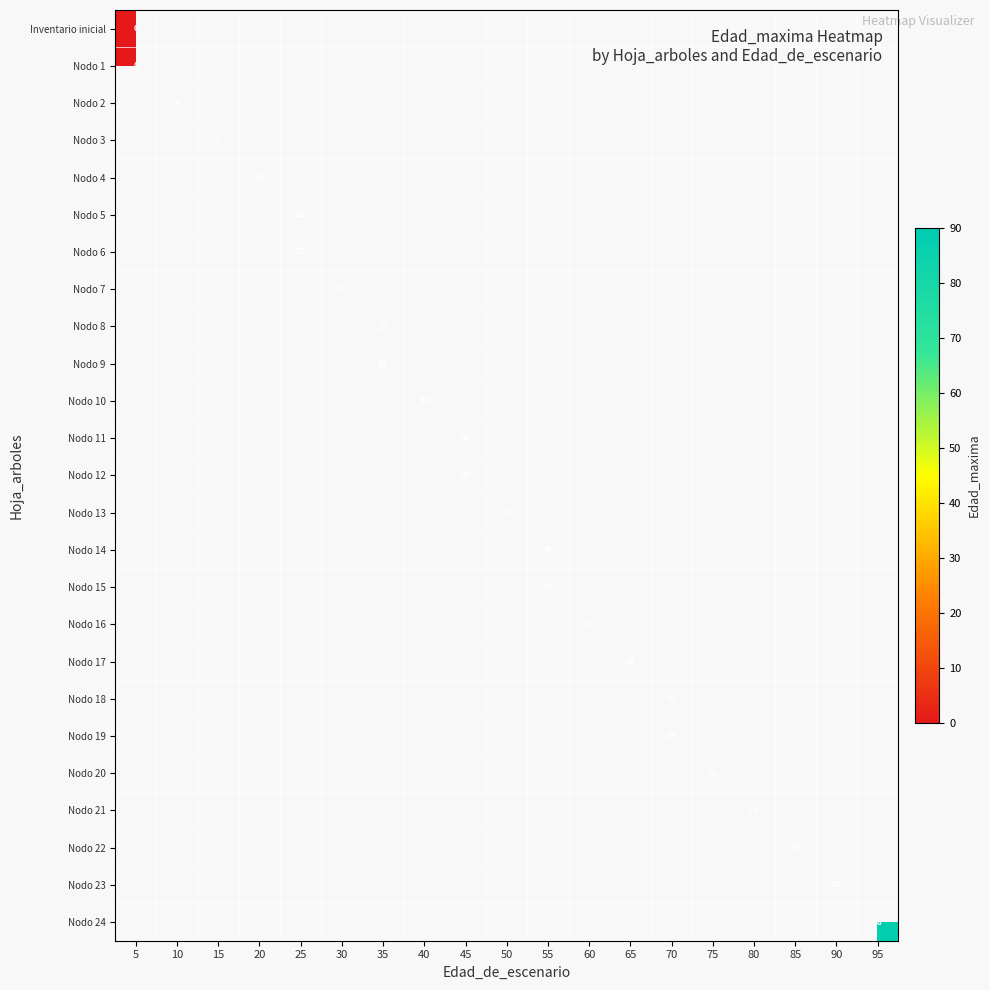

How many data points does each series have?

19